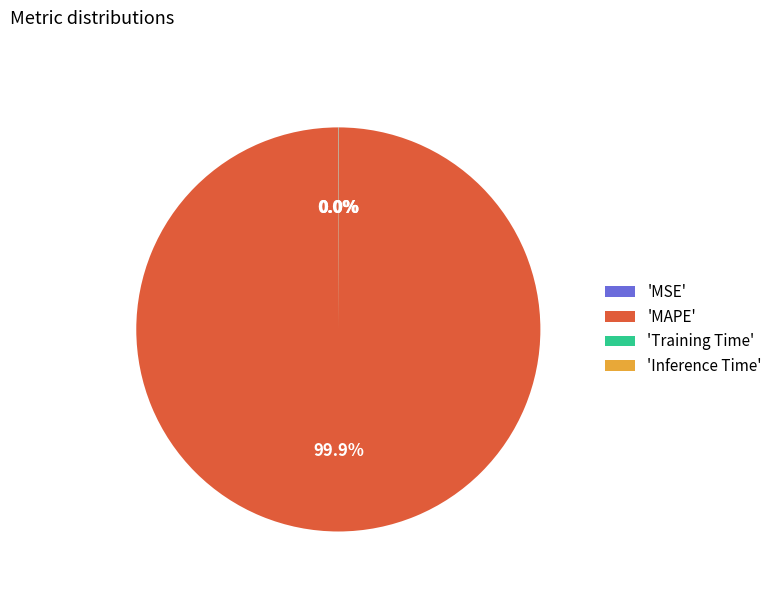

What is the majority slice?

'MAPE'